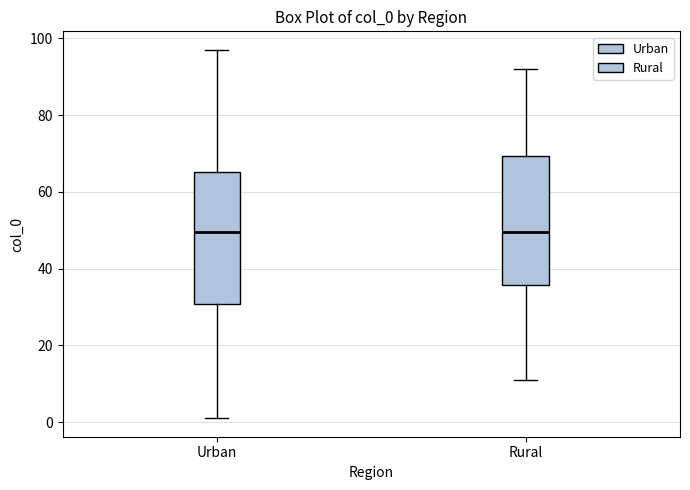

Reading left to right, read every box against the y-axis: the position of its median line, the range the box covers, and the ends of its whiskers. The values are not printed on the chart, so give them approximately, as read against the axis.

Urban: median 50, box 30 to 66, whiskers 2 to 98
Rural: median 50, box 36 to 70, whiskers 12 to 92